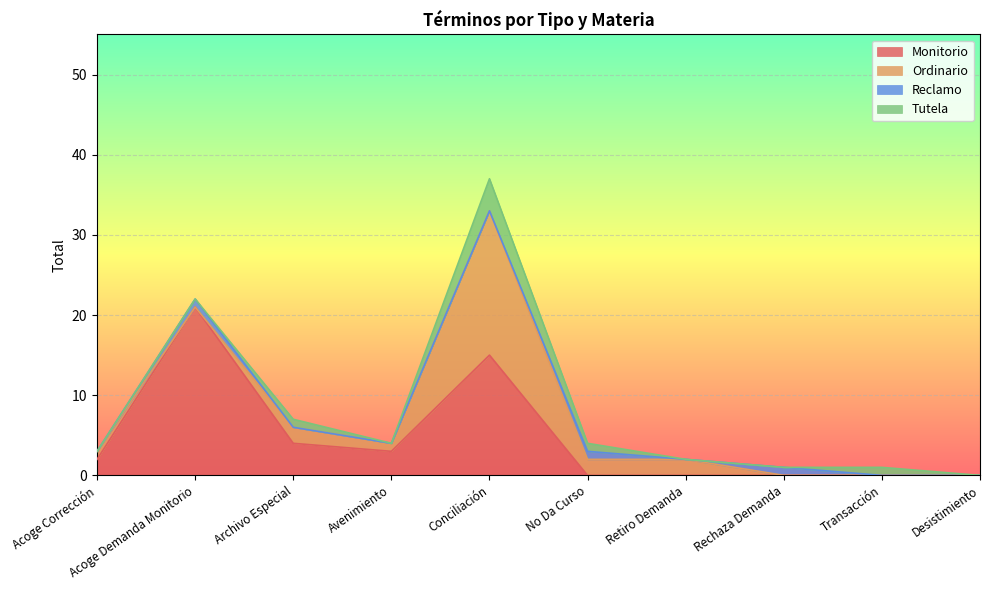

What is the label of the 1st point from the left?

Acoge Corrección